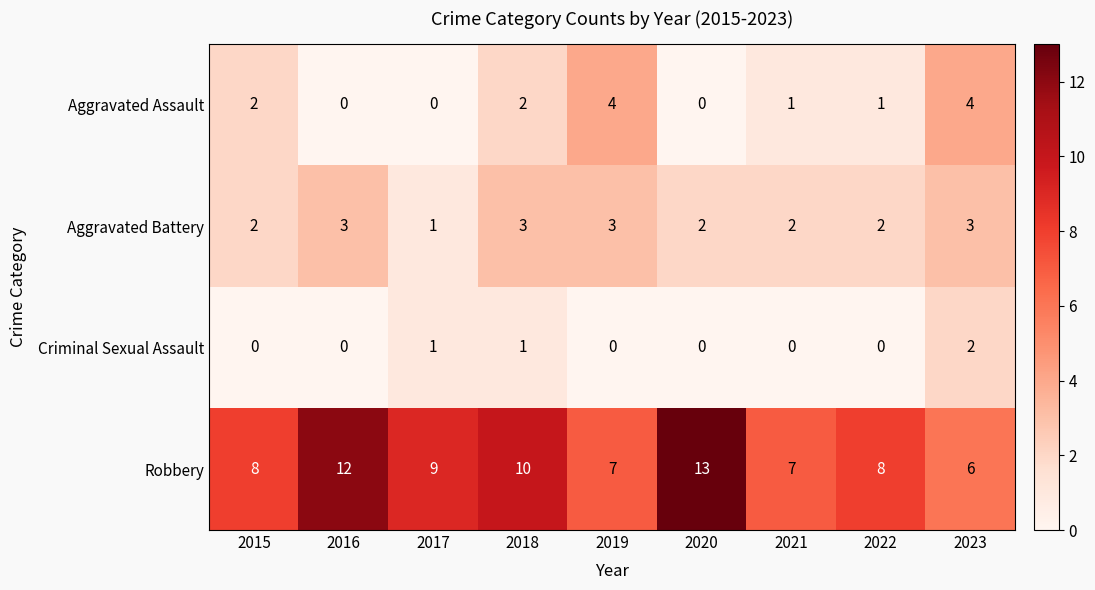

Which series has the widest spread of values?

Robbery